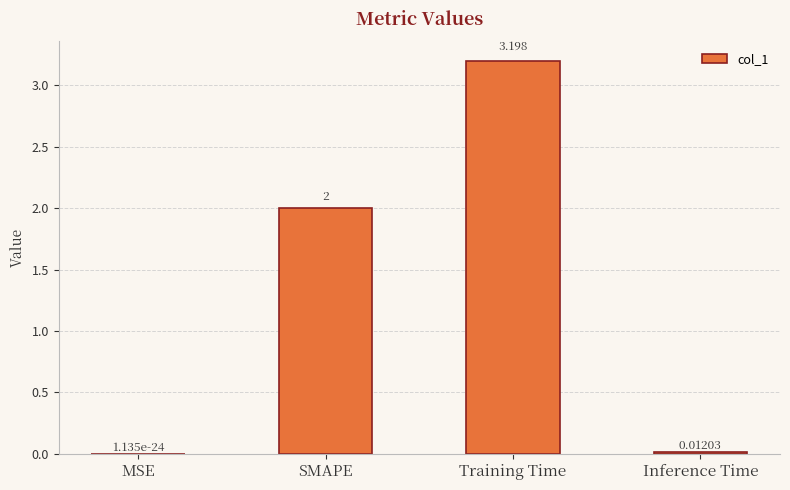

Which label corresponds to the largest value in the chart?

Training Time